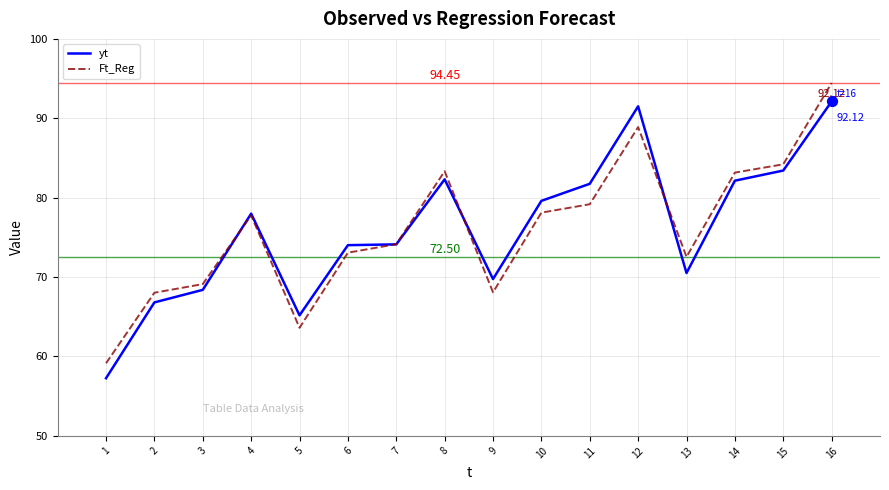

At how many categories does at least one series exceed 84?

3